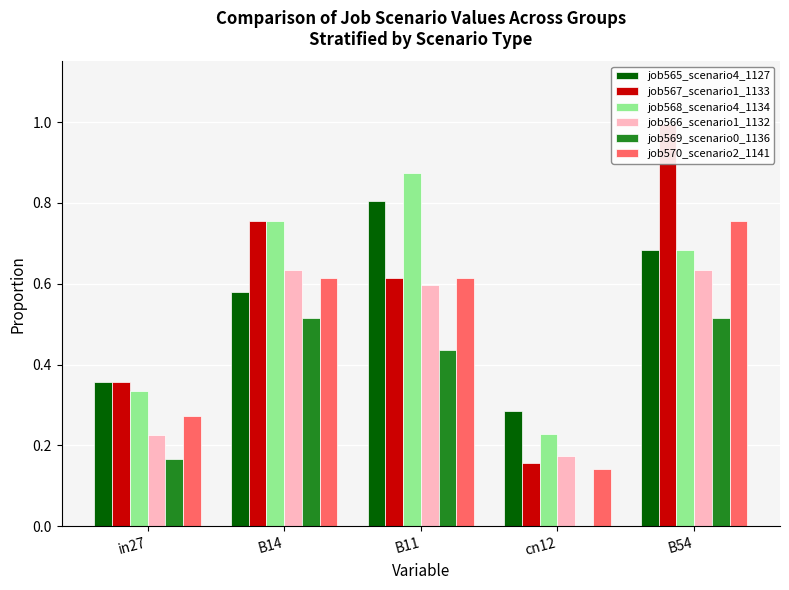

Reading left to right, list all the values displayed in this chart.

job565_scenario4_1127: in27=0.4	B14=0.6	B11=0.8	cn12=0.3	B54=0.7
job567_scenario1_1133: in27=0.4	B14=0.8	B11=0.6	cn12=0.2	B54=1.0
job568_scenario4_1134: in27=0.3	B14=0.8	B11=0.9	cn12=0.2	B54=0.7
job566_scenario1_1132: in27=0.2	B14=0.6	B11=0.6	cn12=0.2	B54=0.6
job569_scenario0_1136: in27=0.2	B14=0.5	B11=0.4	cn12=0.0	B54=0.5
job570_scenario2_1141: in27=0.3	B14=0.6	B11=0.6	cn12=0.1	B54=0.8